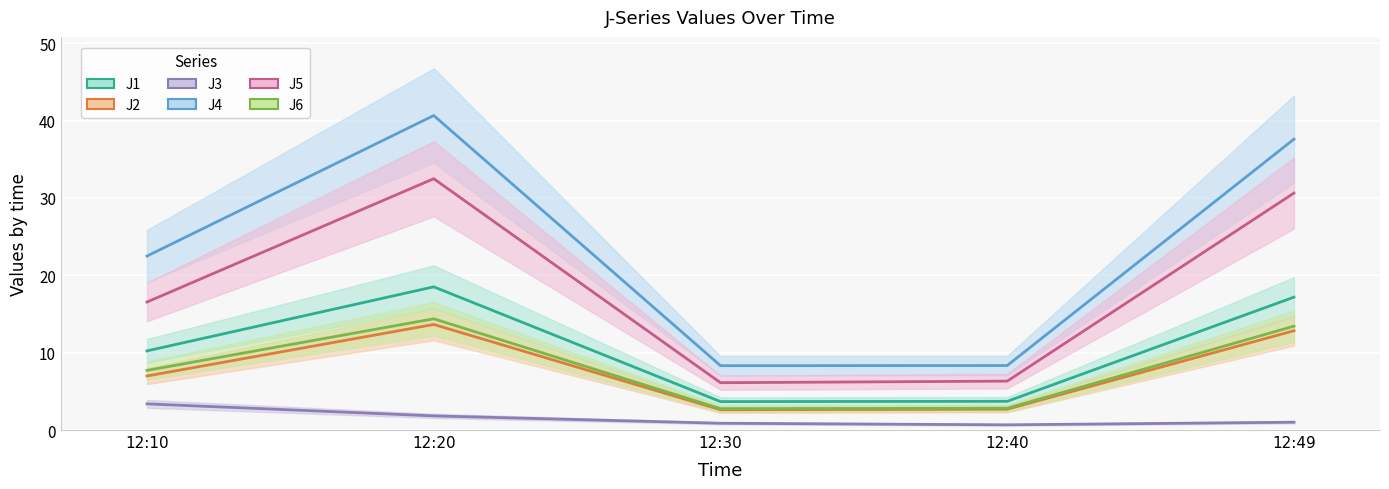

How many interior local peaks does the J2 series have?

1